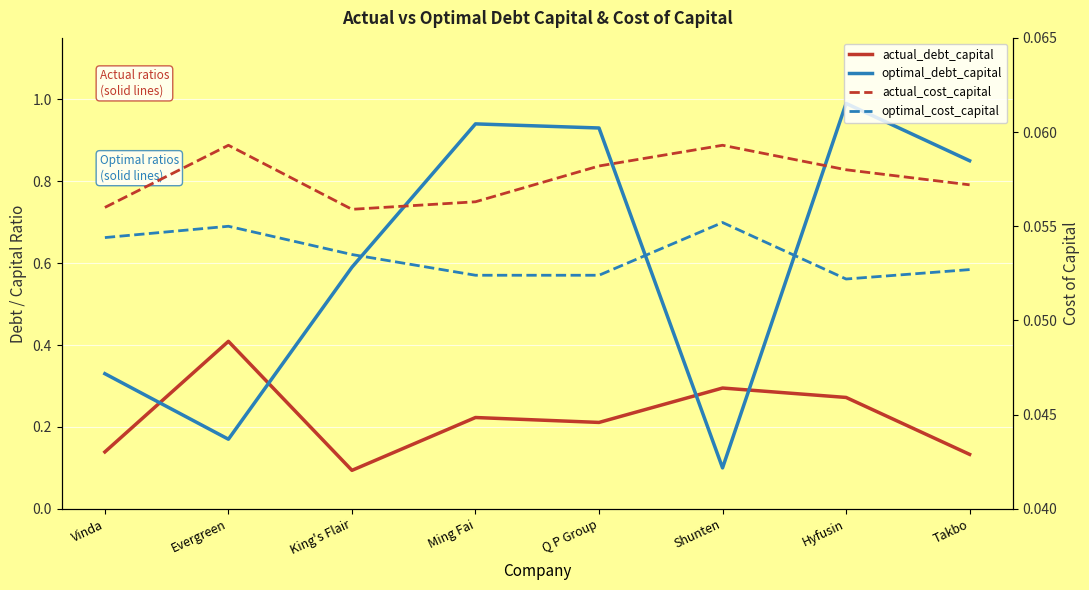

What is the label of the 8th point from the right?

Vinda